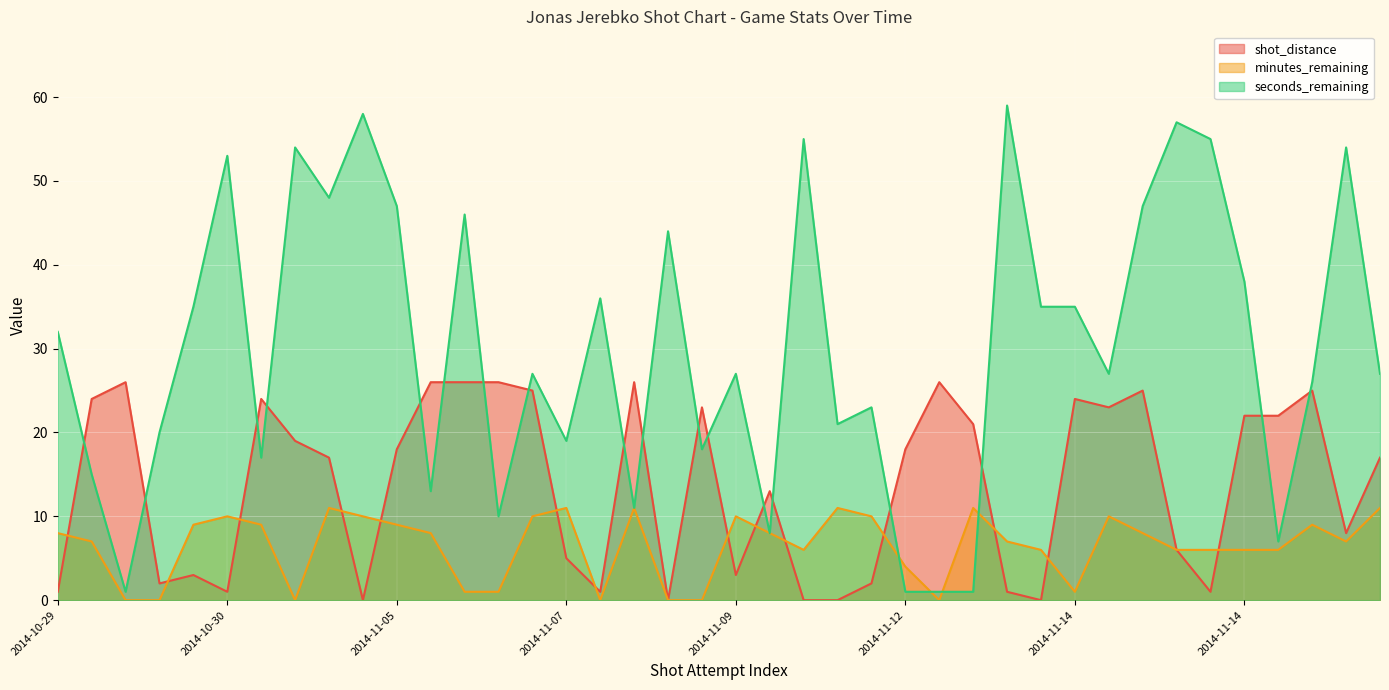

List the series in order of their overall mean, highest first.

seconds_remaining, shot_distance, minutes_remaining